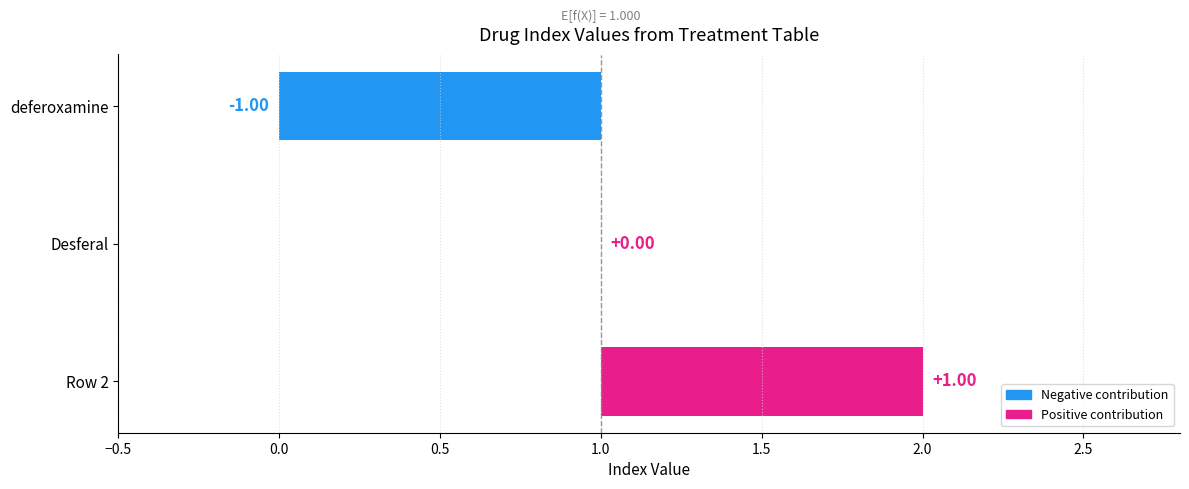

Where is the data nearest to the value 0?

Desferal